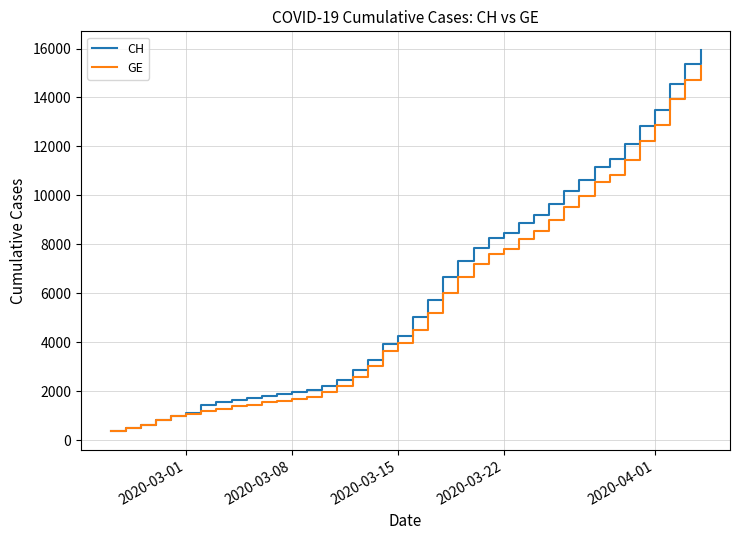

Which series has the largest total across all categories?

CH